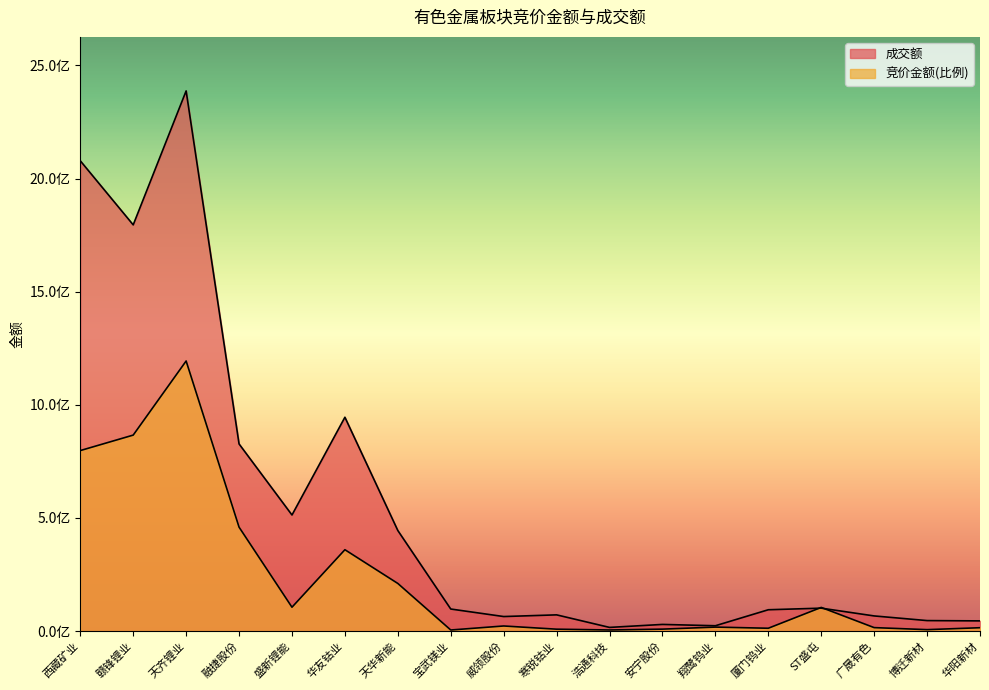

Reading left to right, extract all data points from this chart.

竞价金额: 797710615.9	866094491.9	1193590045.0	459383190.1	105470070.8	359592836.4	210461064.6	4760467.8	22525908.1	8372362.8	4877280.1	8582918.2	17594180.8	12521887.6	104501750.6	15306223.7	6315391.1	14858524.7
成交额: 2078425730.0	1795215059.0	2387180090.0	827086022.0	512976177.0	944989741.0	444330931.0	97463367.0	64210492.0	71663137.0	16203917.0	29393353.0	23571470.0	94240494.0	101293389.0	66921747.0	46365253.0	45022460.0